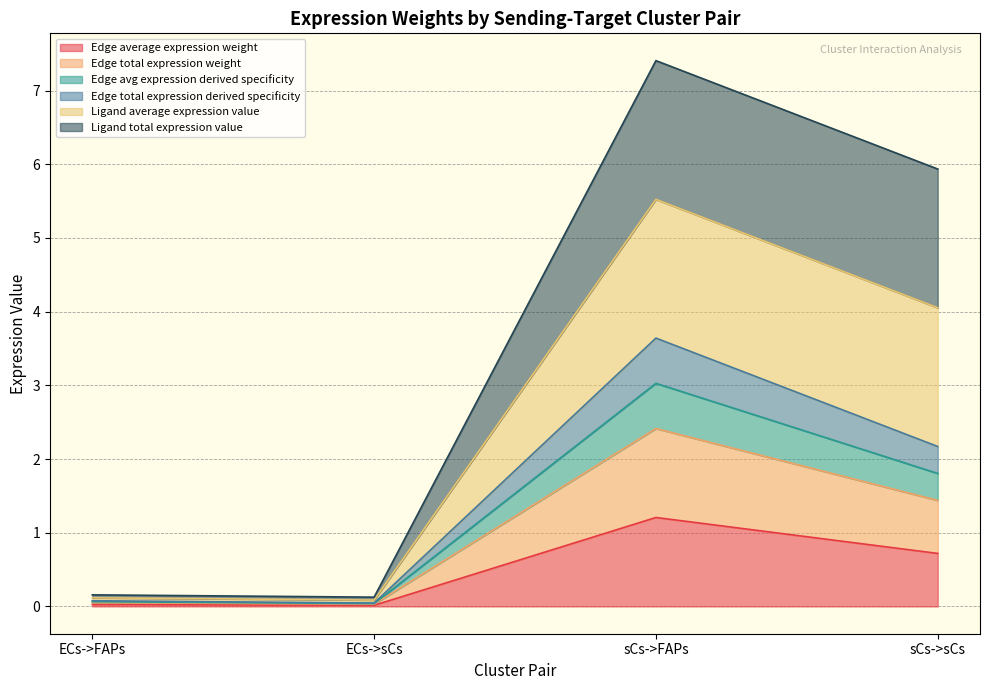

Where does the Ligand average expression value series first go above 5?

sCs->FAPs